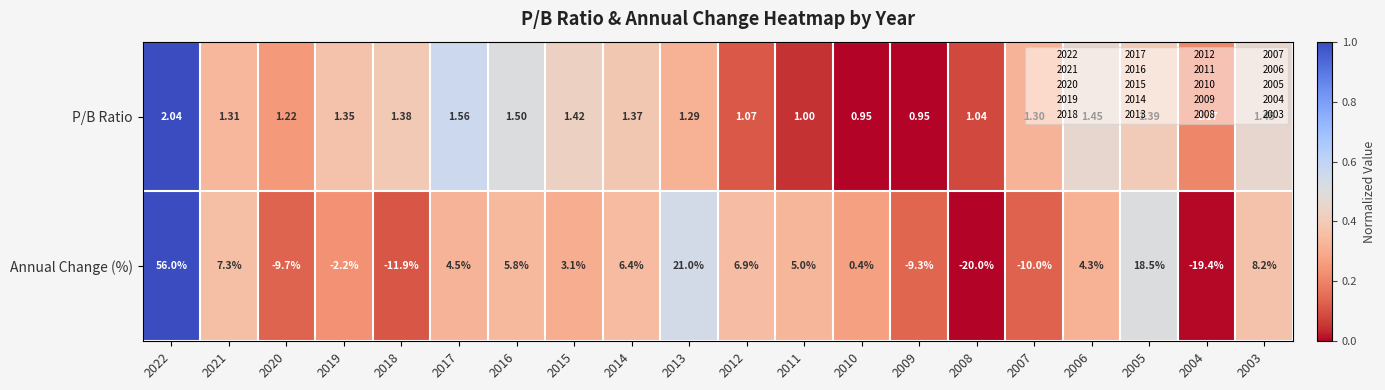

List the series in order of their overall mean, lowest first.

P/B Ratio, Annual Change (%)